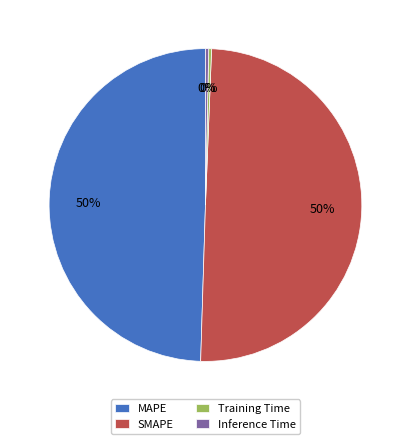

Is it true that MAPE is 50% of the pie?

True